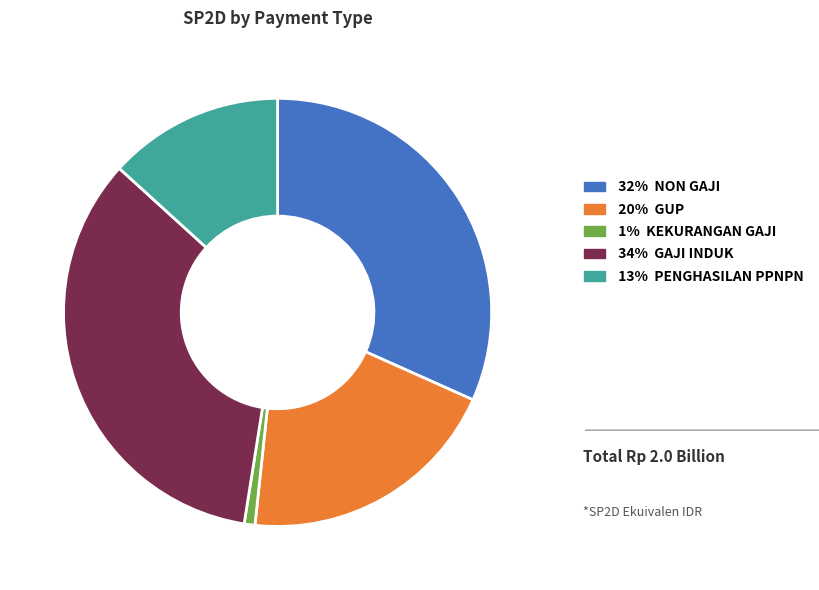

Does any single category account for the majority?

No